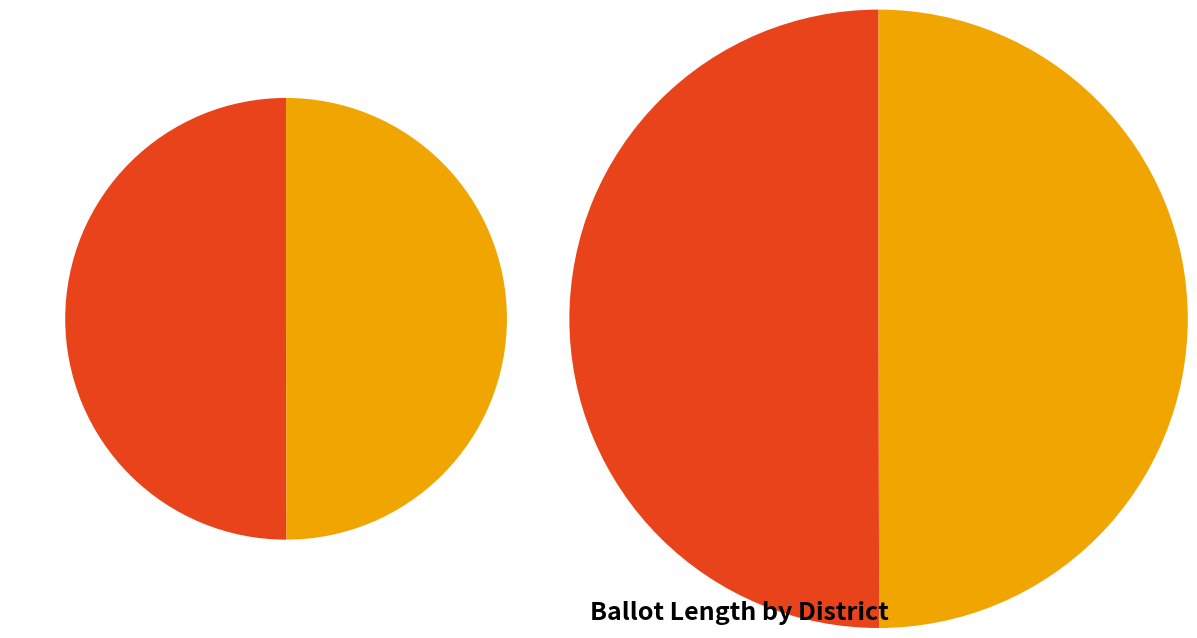

How many slices are in this pie chart?

2